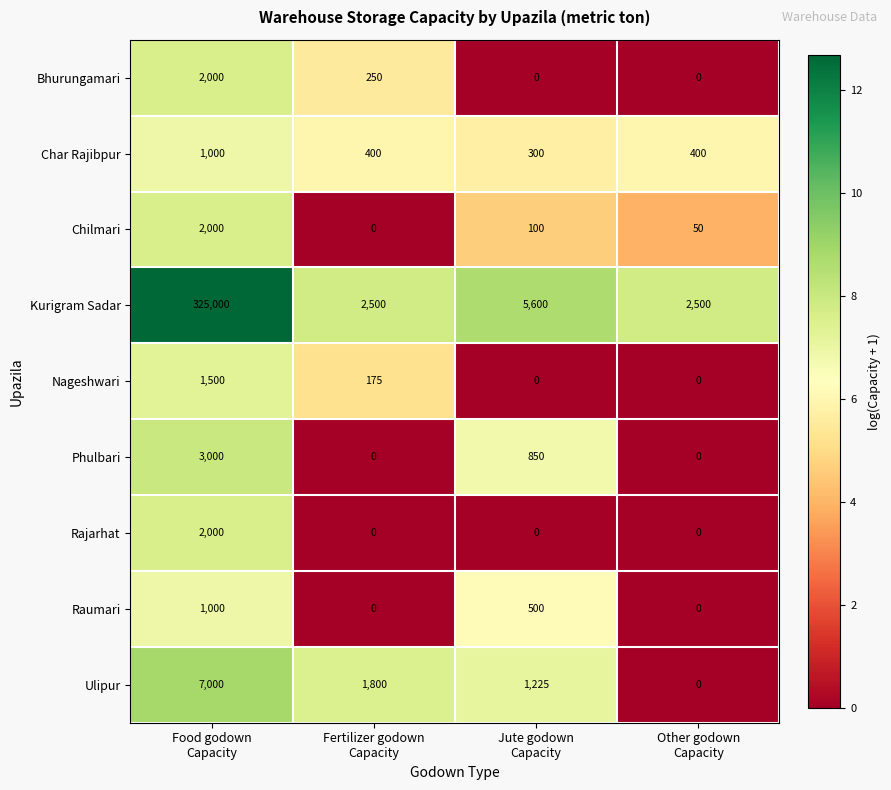

How many values in the Char Rajibpur series are below 400?

1